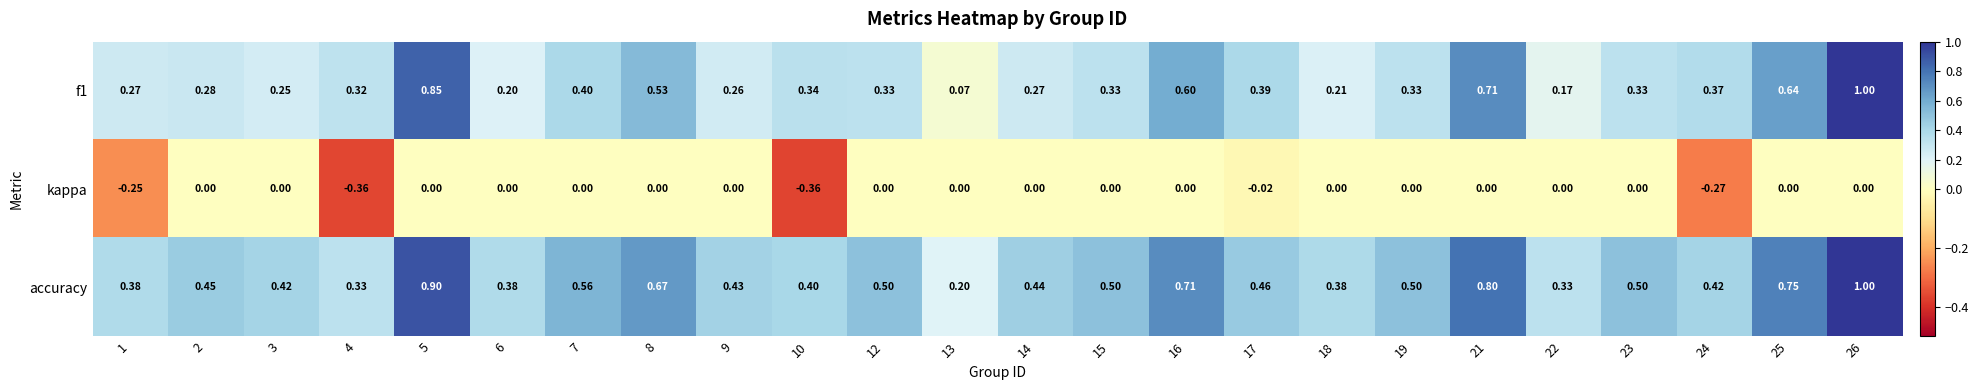

What is the maximum value shown in the chart?

1.0